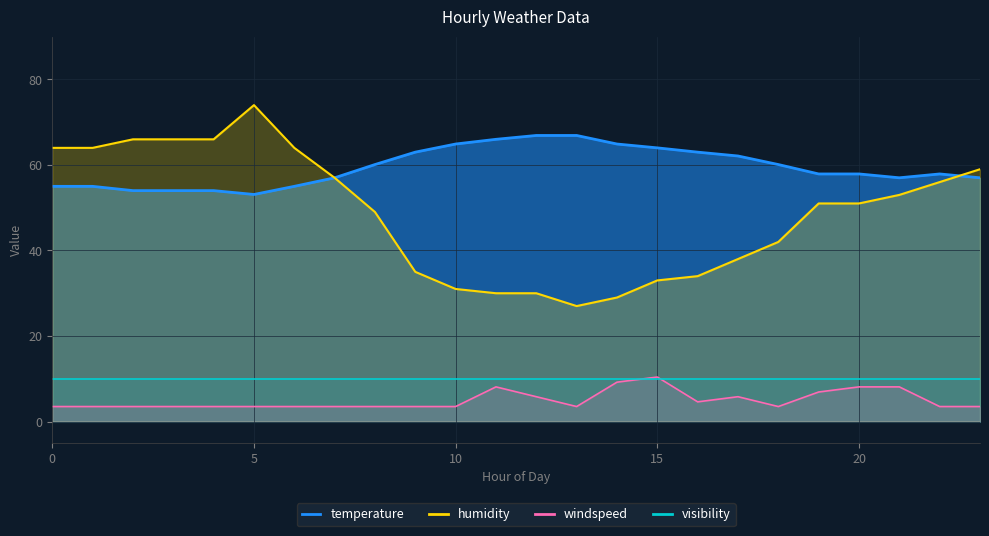

The value of visibility at 6 is 10.0. True or false?

True